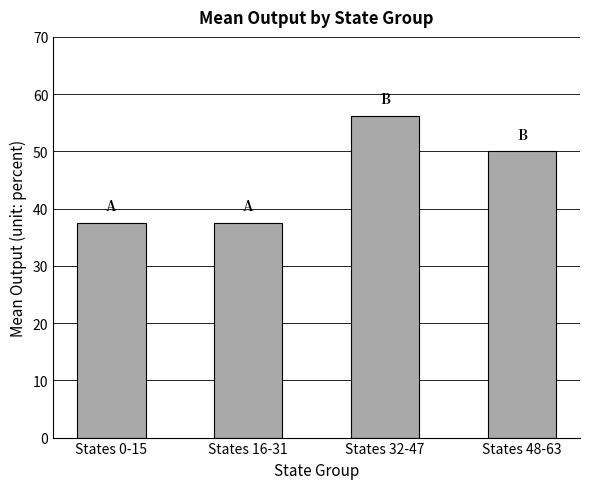

What is the smallest value displayed?

37.5